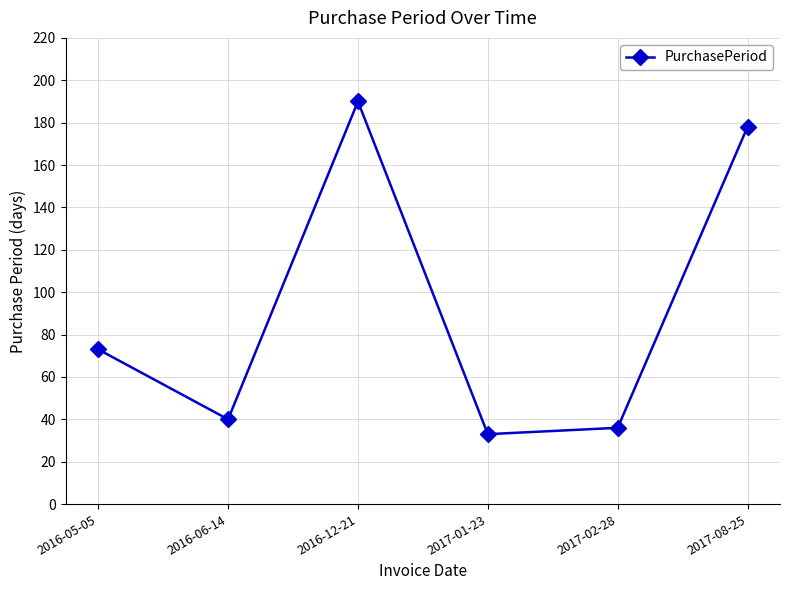

Is it true that the value at 2016-05-05 is 40?

False